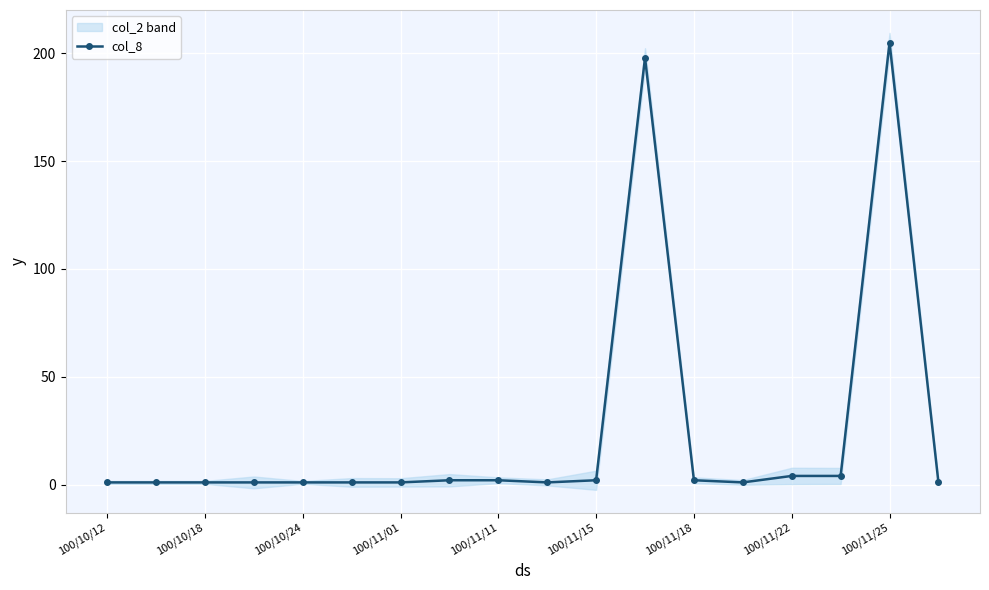

What is the highest value of the col_8 series?

205